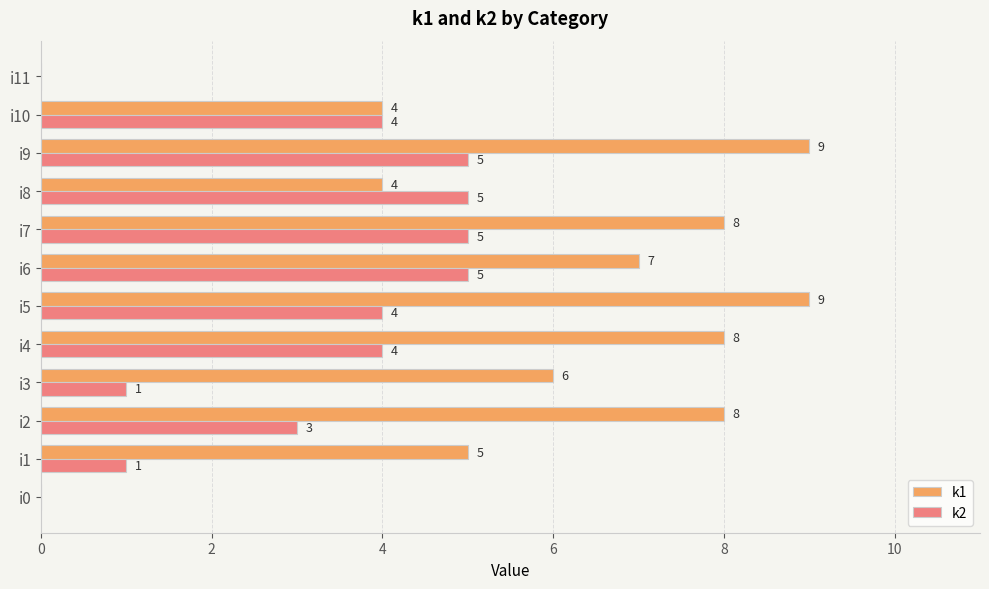

True or false: k1 has a value of 5 at i0.

False